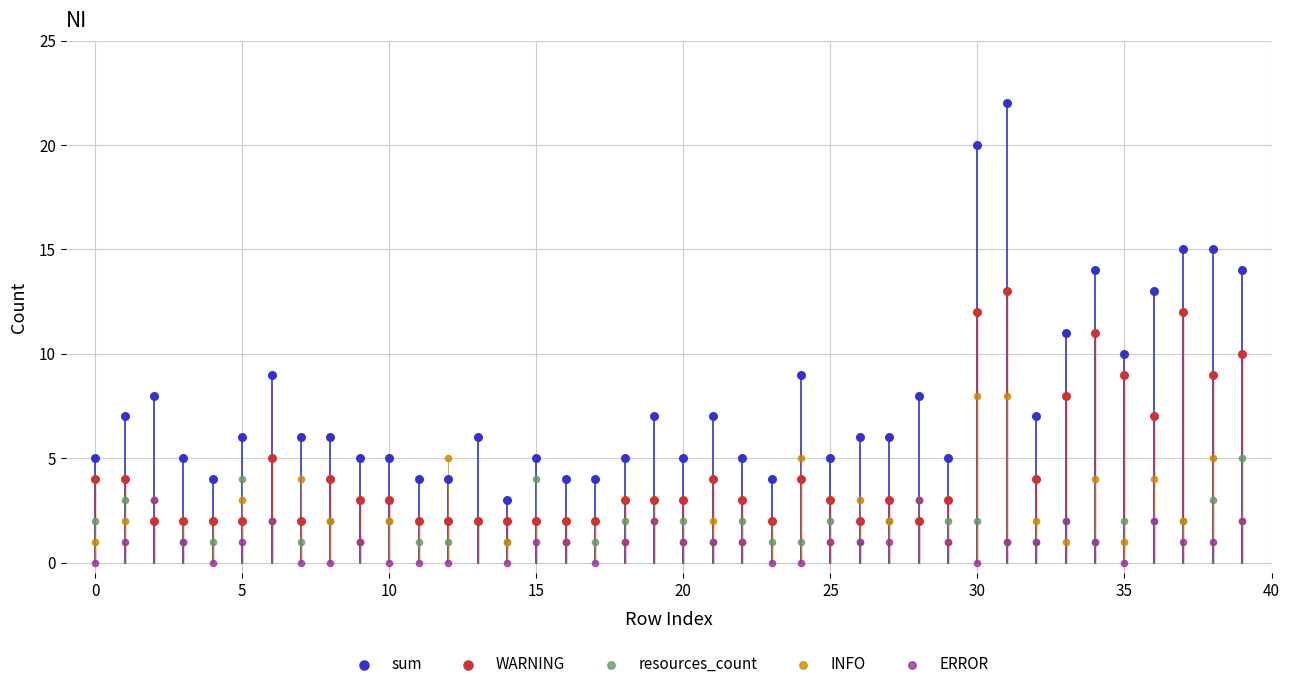

Which series reaches the minimum Y coordinate?

ERROR